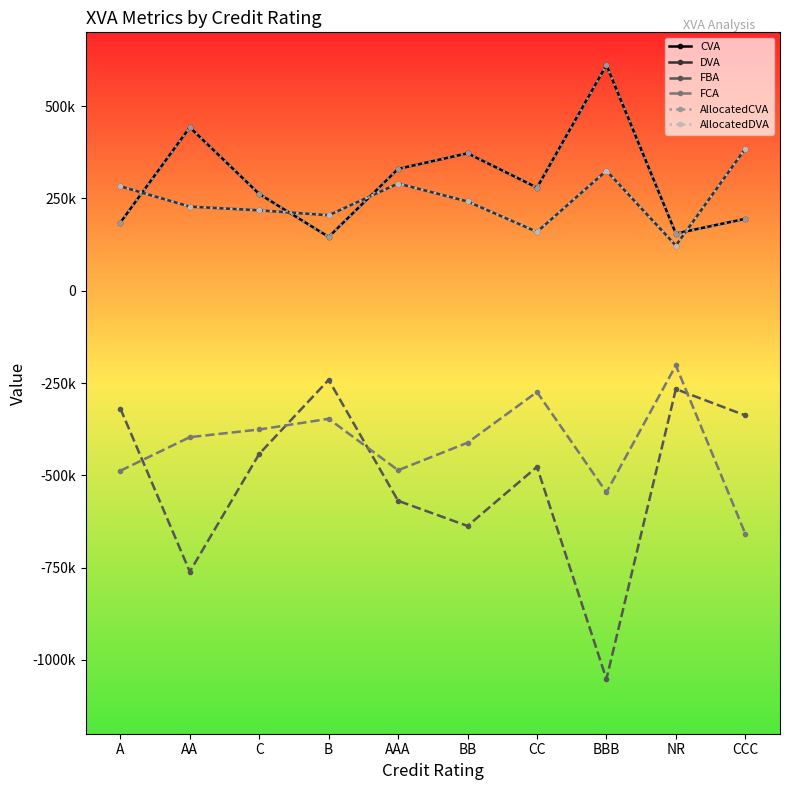

In AllocatedCVA, how many points are lower than both neighbors (excluding endpoints)?

3